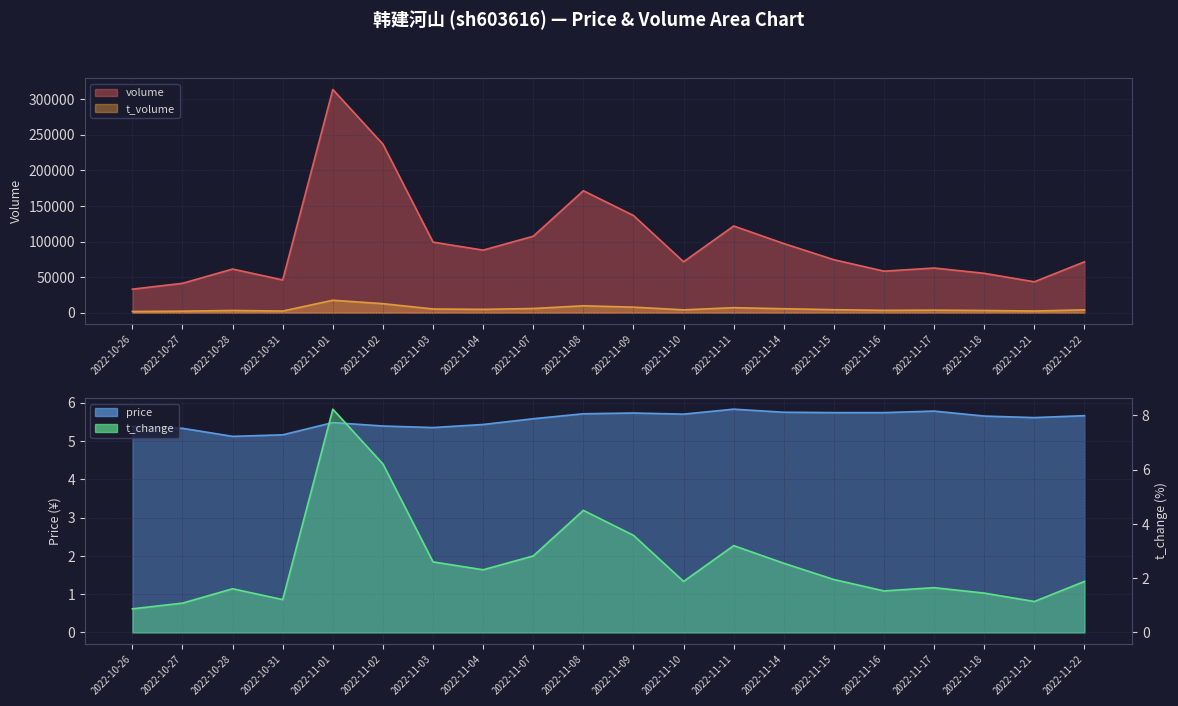

What is the label of the 12th point from the left?

2022-11-10